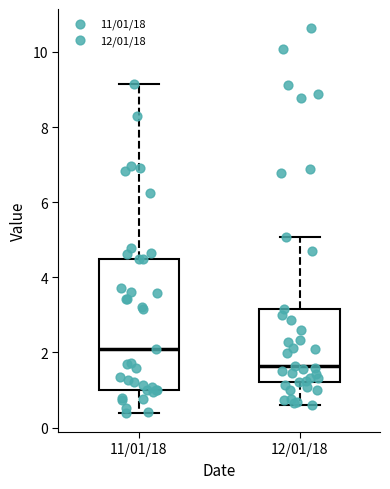

Reading left to right, transcribe this box plot: for each box, give where its median line is, the range the box spans, and where its two whiskers end, as read against the y-axis. The values are not printed on the chart, so give them approximately, as read against the axis.

11/01/18: median 2.0, box 1.0 to 4.6, whiskers 0.4 to 9.2
12/01/18: median 1.6, box 1.2 to 3.2, whiskers 0.6 to 5.0